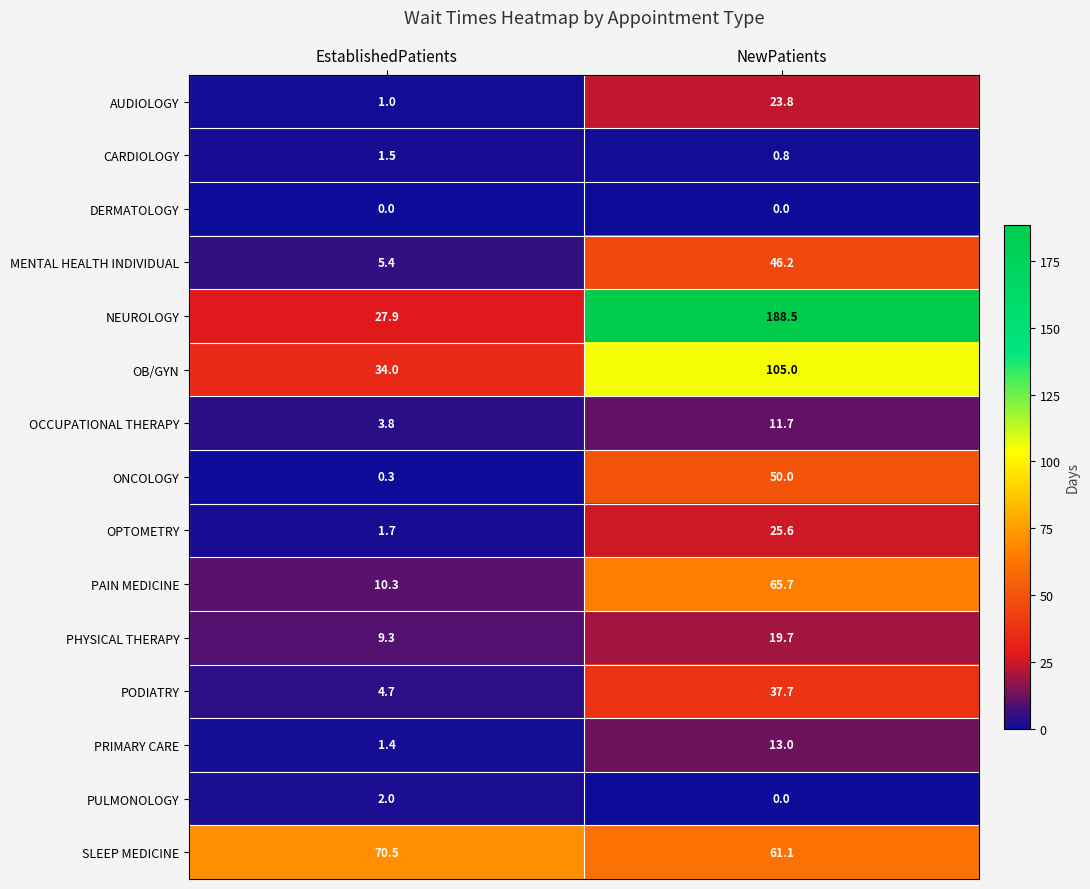

What value does the NEUROLOGY series have at EstablishedPatients?

27.9